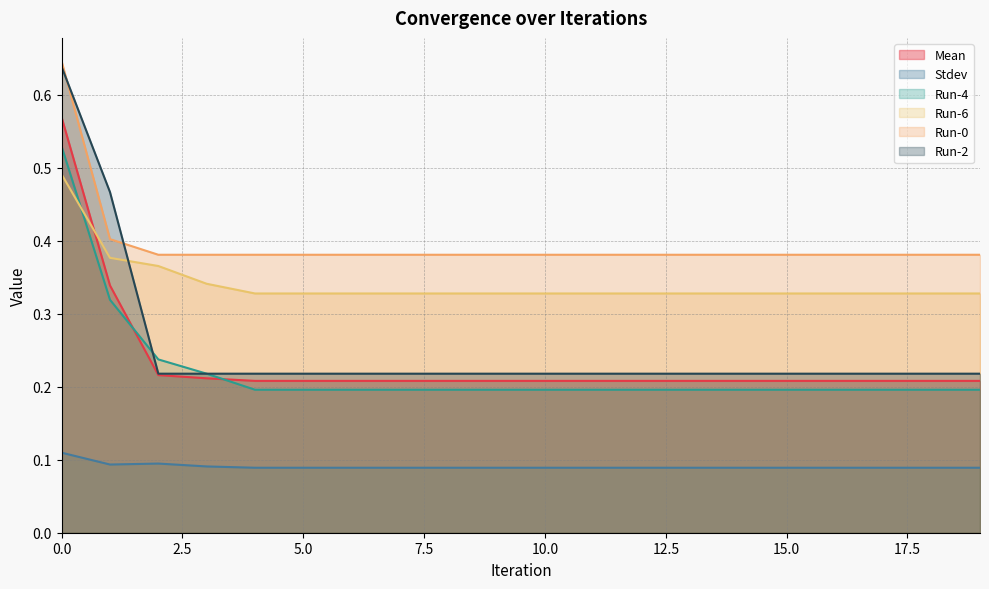

Between 15 and 16, which series saw the biggest shift?

Mean